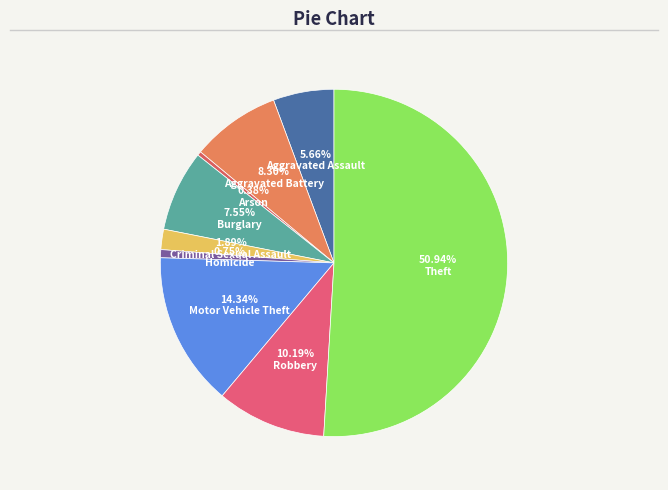

Count the number of slices in the pie.

9